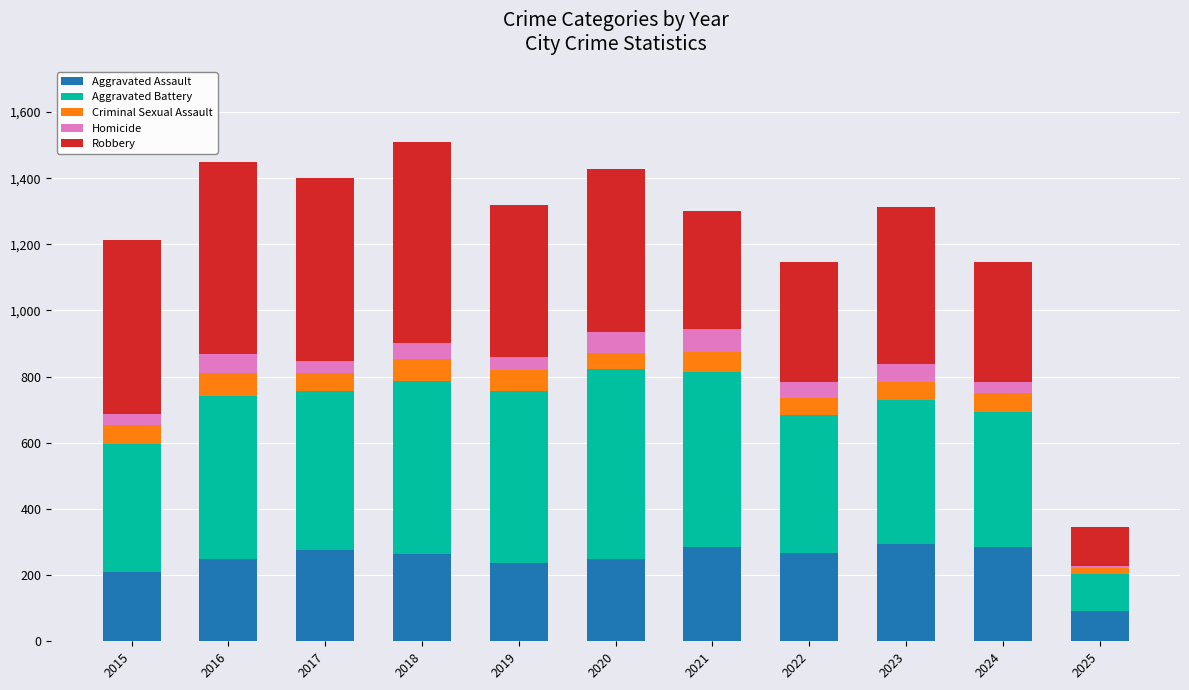

What is the difference between the maximum and minimum values in the Aggravated Assault series?

201